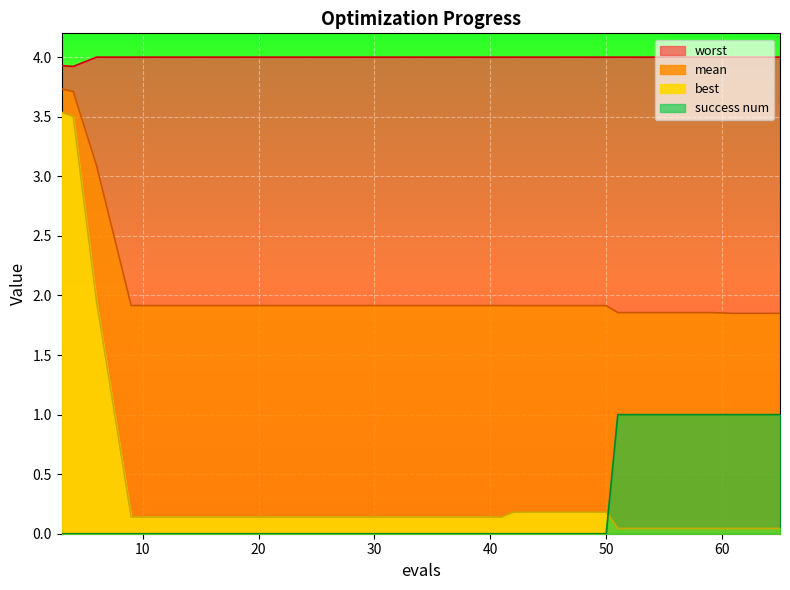

At how many categories does at least one series exceed 2?

20